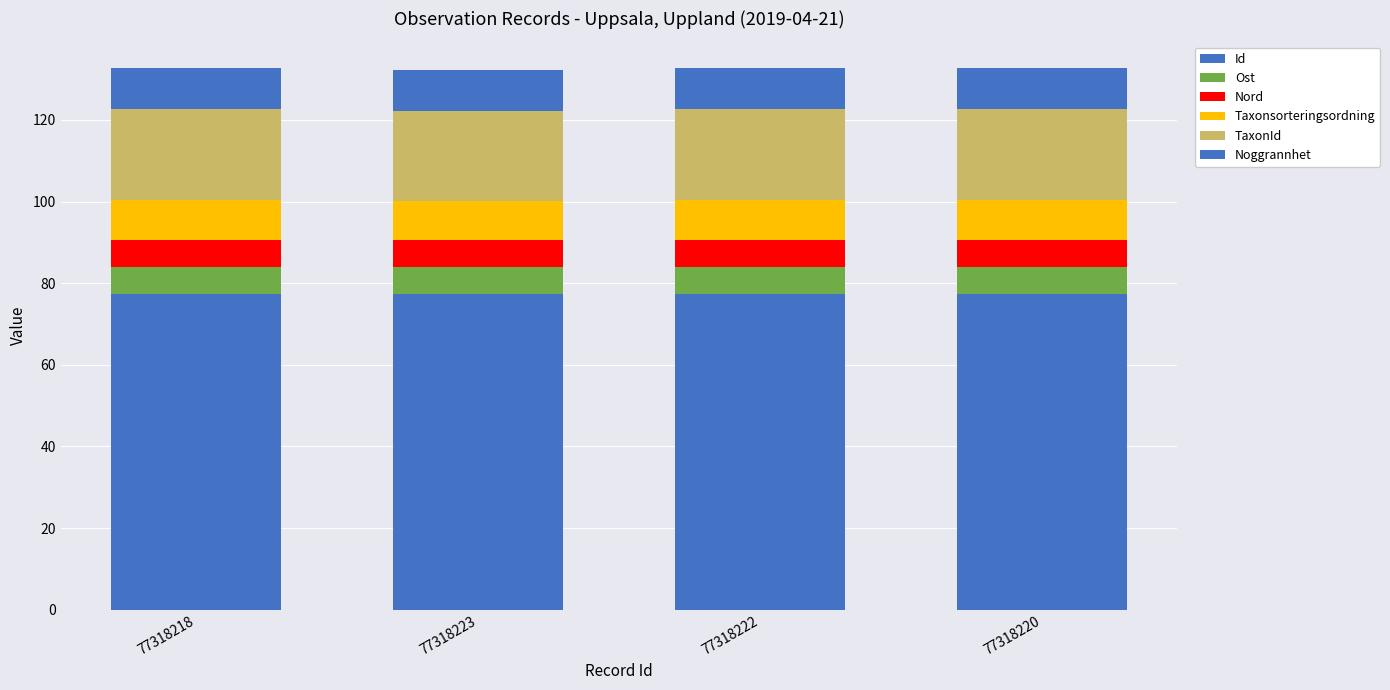

List the series in order of their peak value, highest first.

Id, TaxonId, Noggrannhet, Taxonsorteringsordning, Nord, Ost